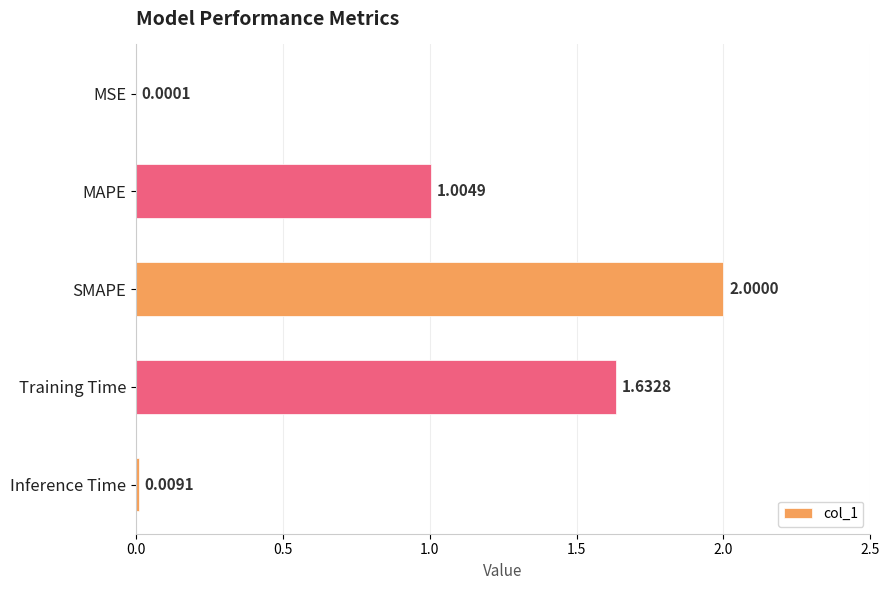

How many categories are shown in the chart?

5